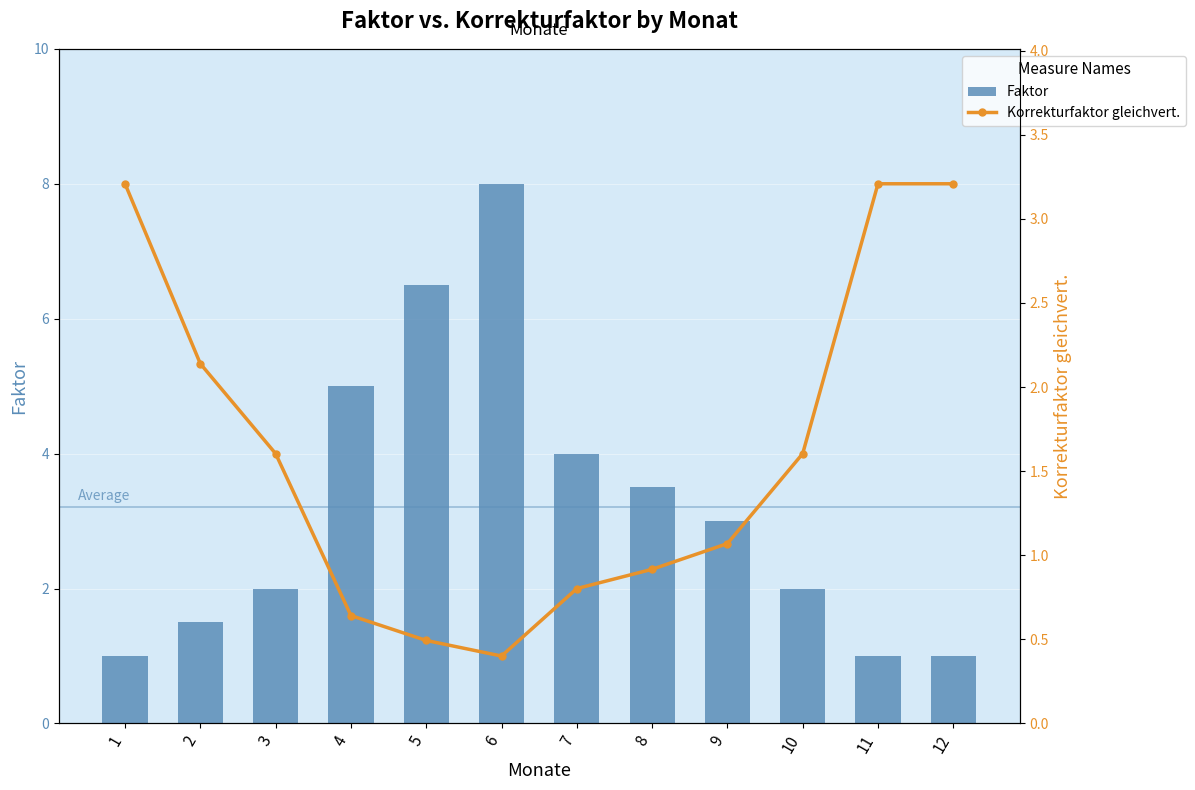

The Faktor series shows 8.0 at 6. True or false?

True